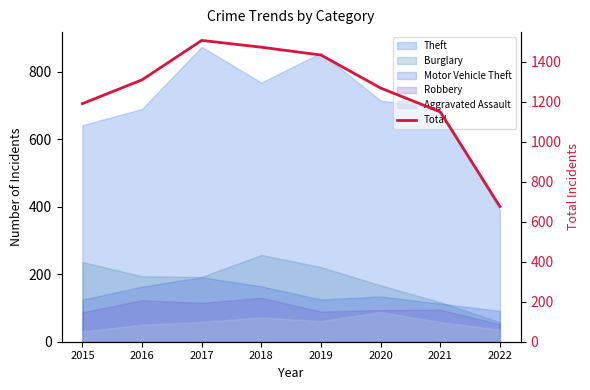

At which category does the chart reach its peak across all series?

2017